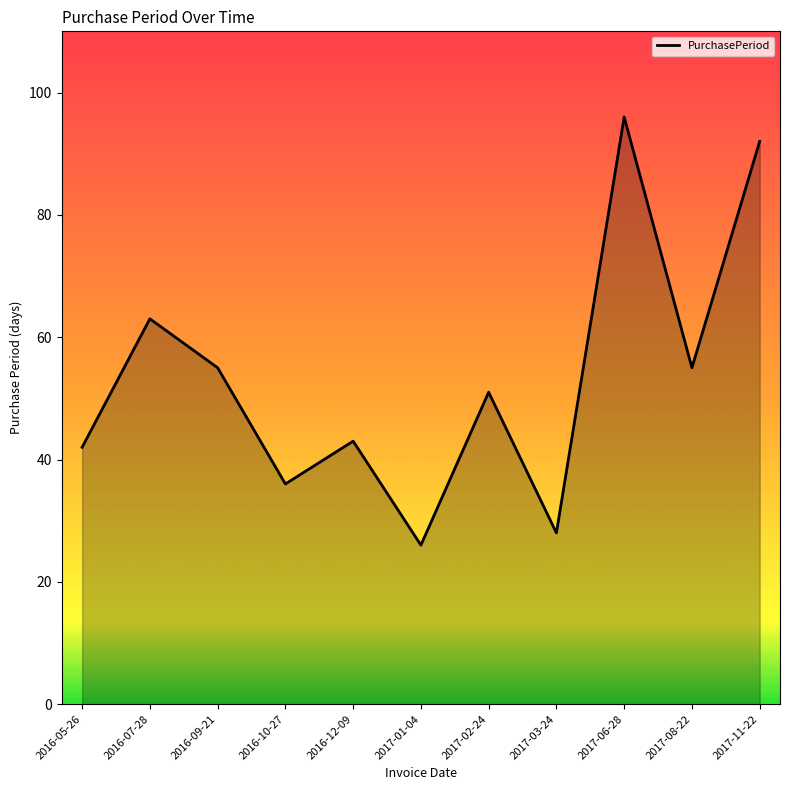

The chart shows a value of 71 at 2016-05-26. True or false?

False